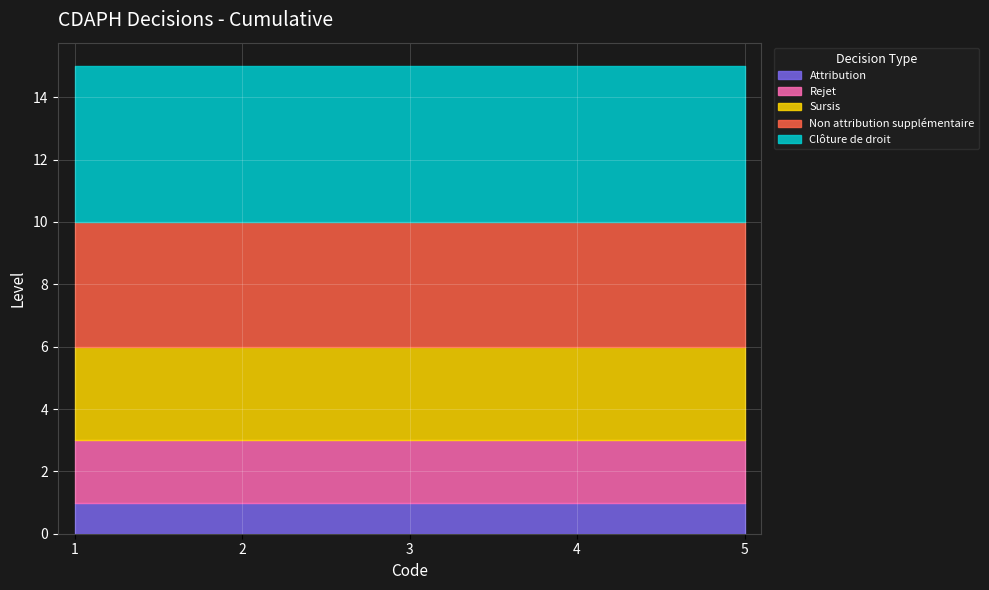

Which has a higher value, 2 or 3?

2